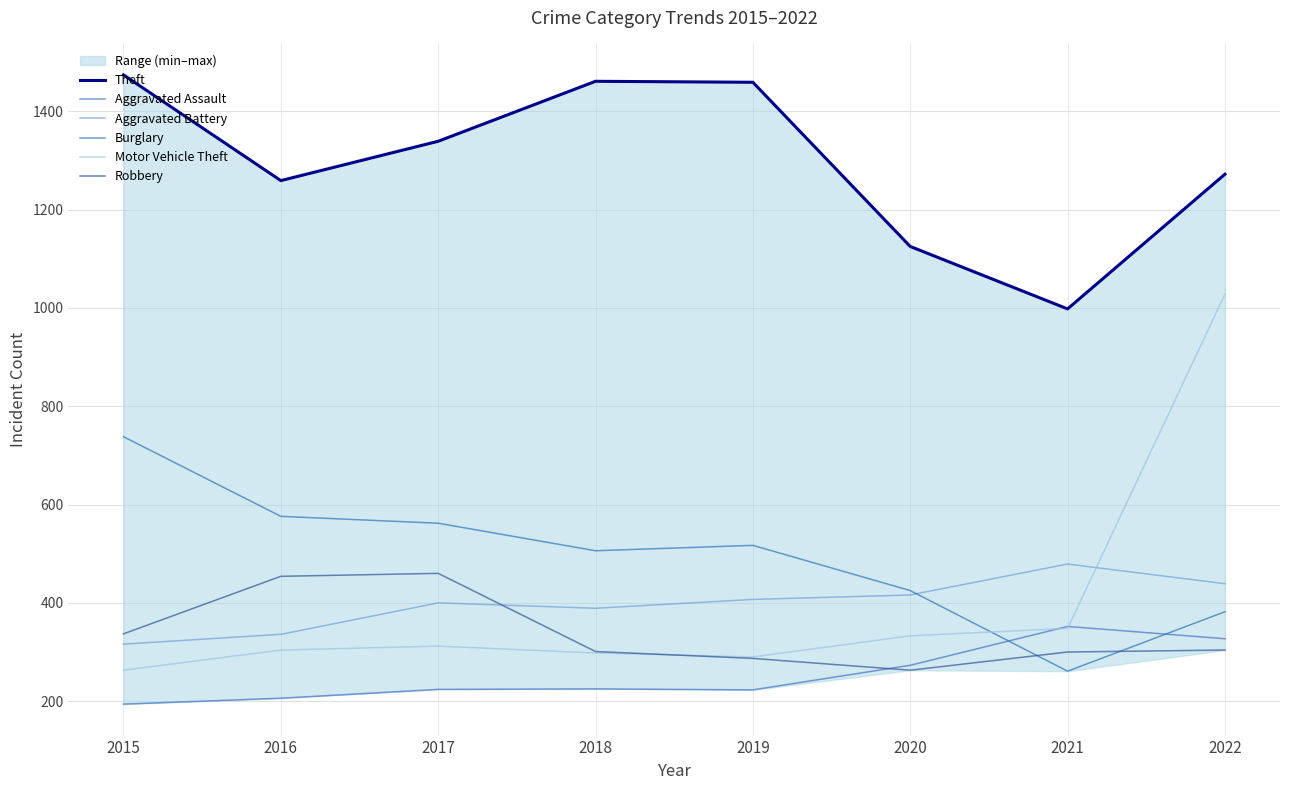

The Robbery series shows 304 at 2022. True or false?

True